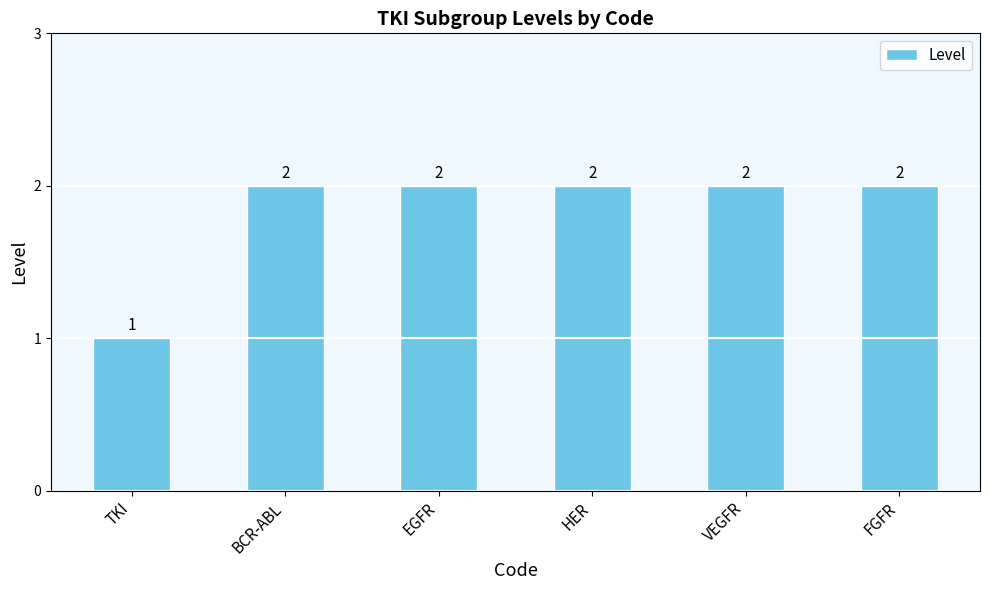

What is the change in value from TKI to EGFR?

+1